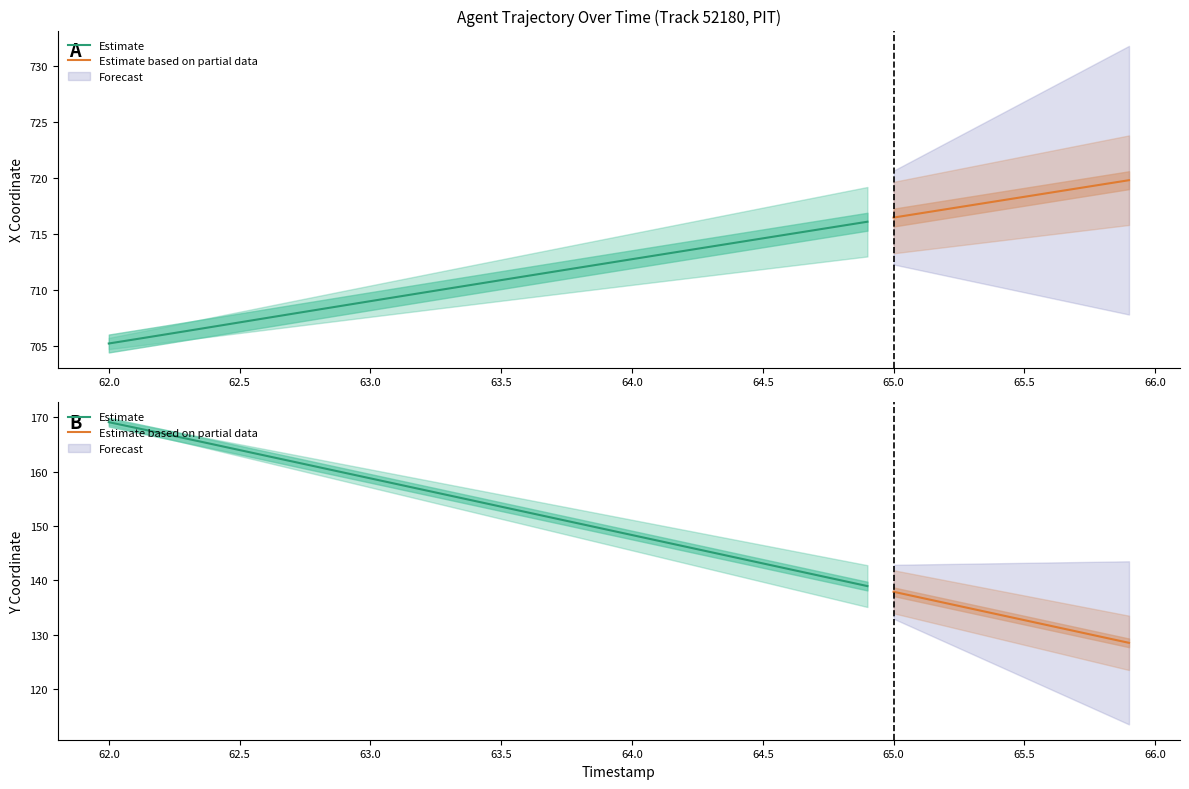

True or false: Y and X intersect in this chart.

False